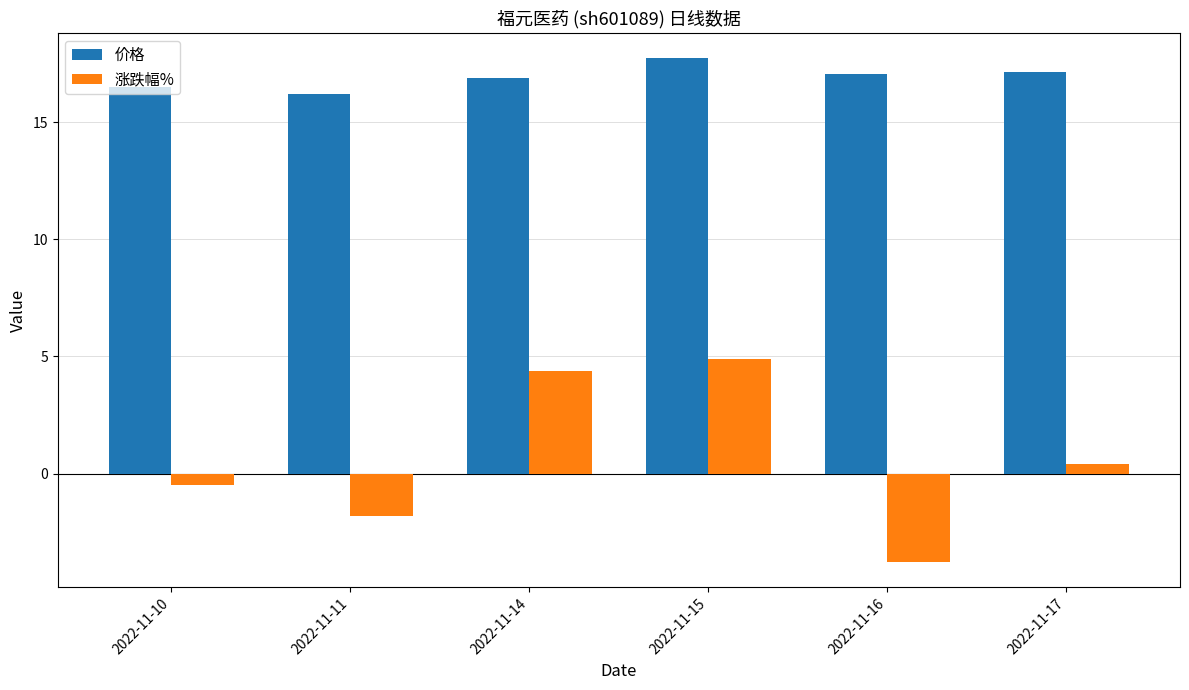

Does the chart contain stacked bars?

No